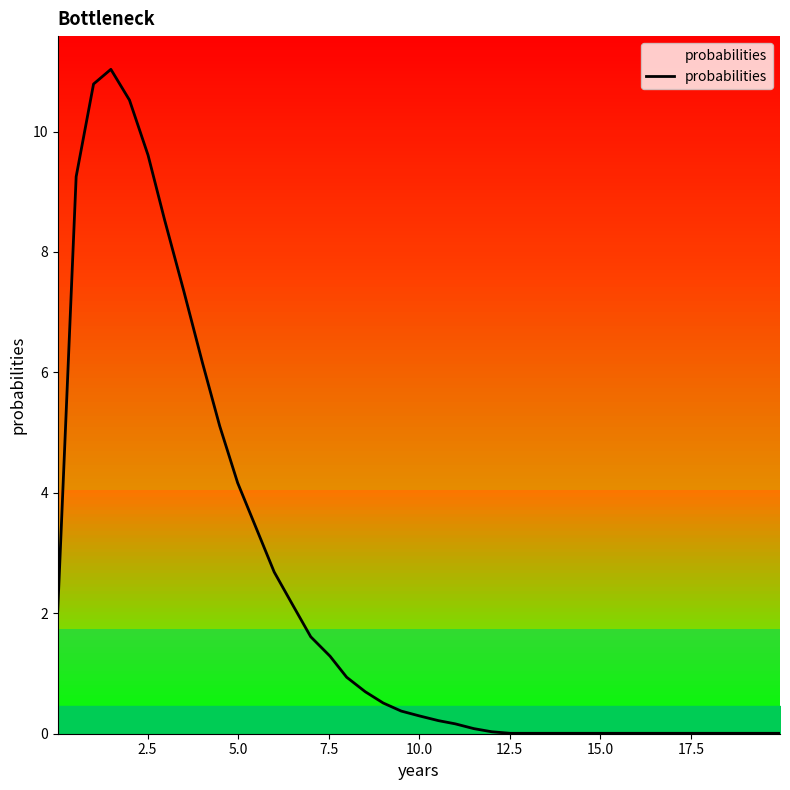

Is this an area chart (filled region under the line)?

No